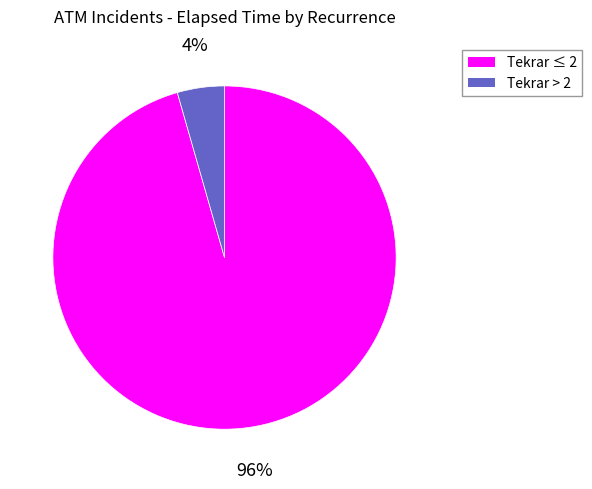

To the nearest percent, what portion does Tekrar ≤ 2 represent?

96%